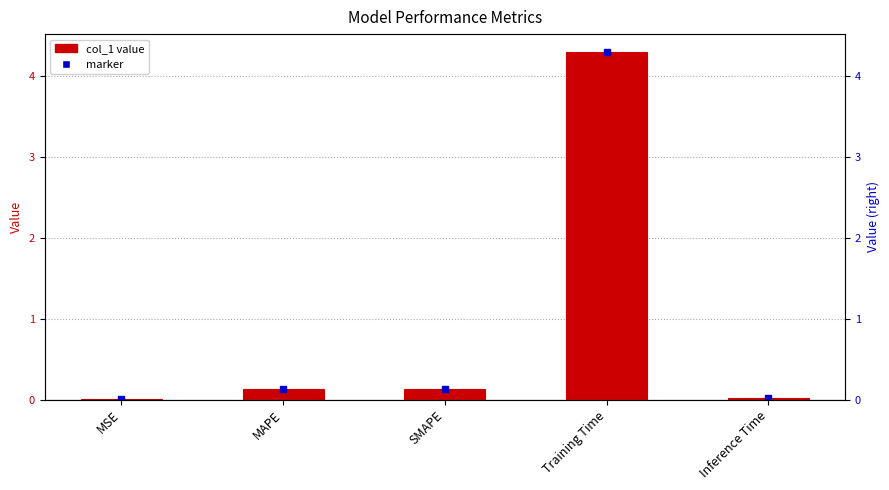

What position from the right is MSE?

5